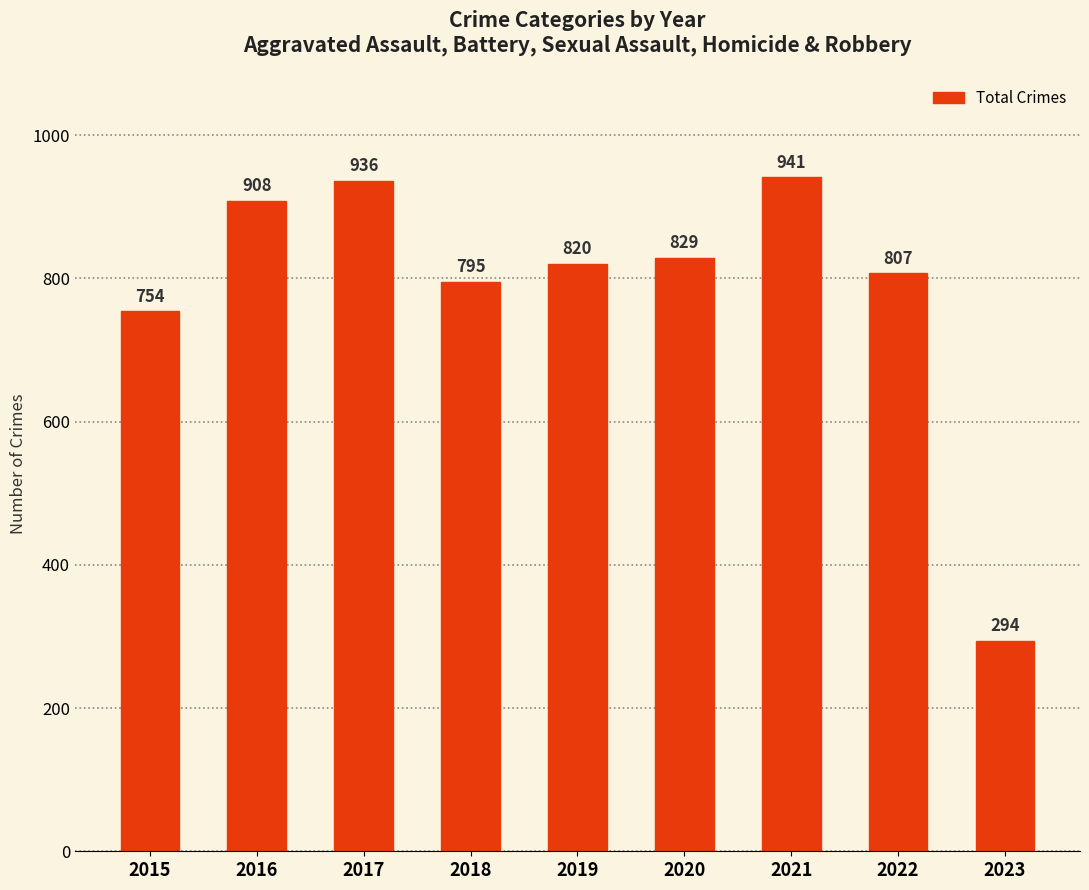

List the labels in order of value, largest first.

2021, 2017, 2016, 2020, 2019, 2022, 2018, 2015, 2023